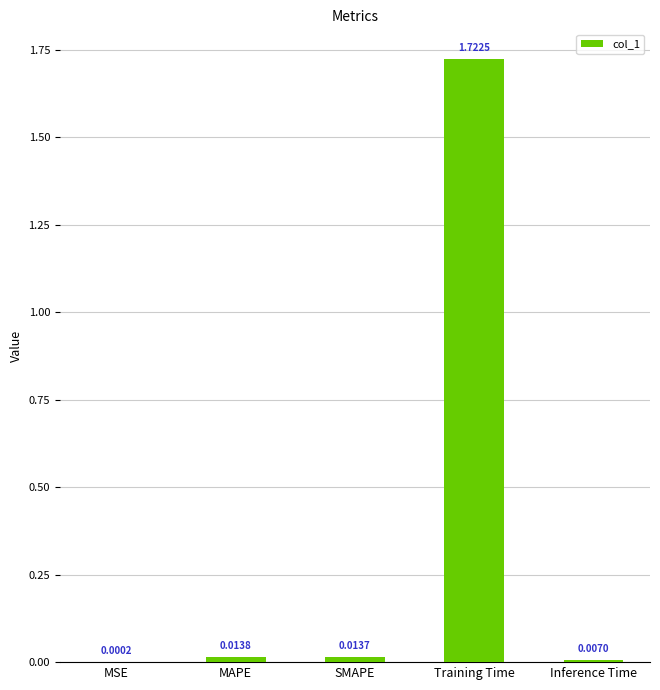

What is the change in value from Training Time to Inference Time?

-1.7